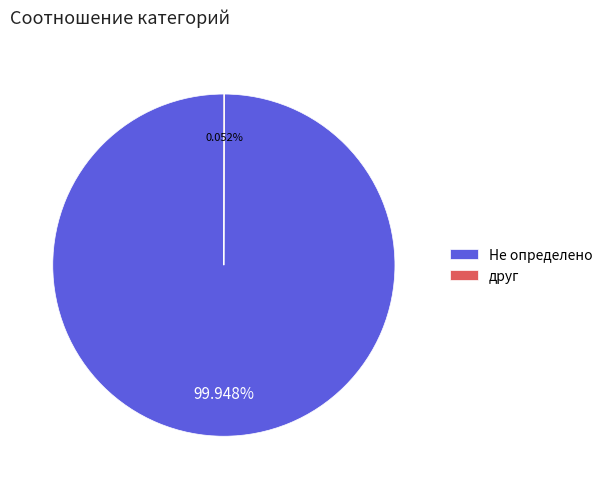

Does Не определено represent more than half of the total?

Yes